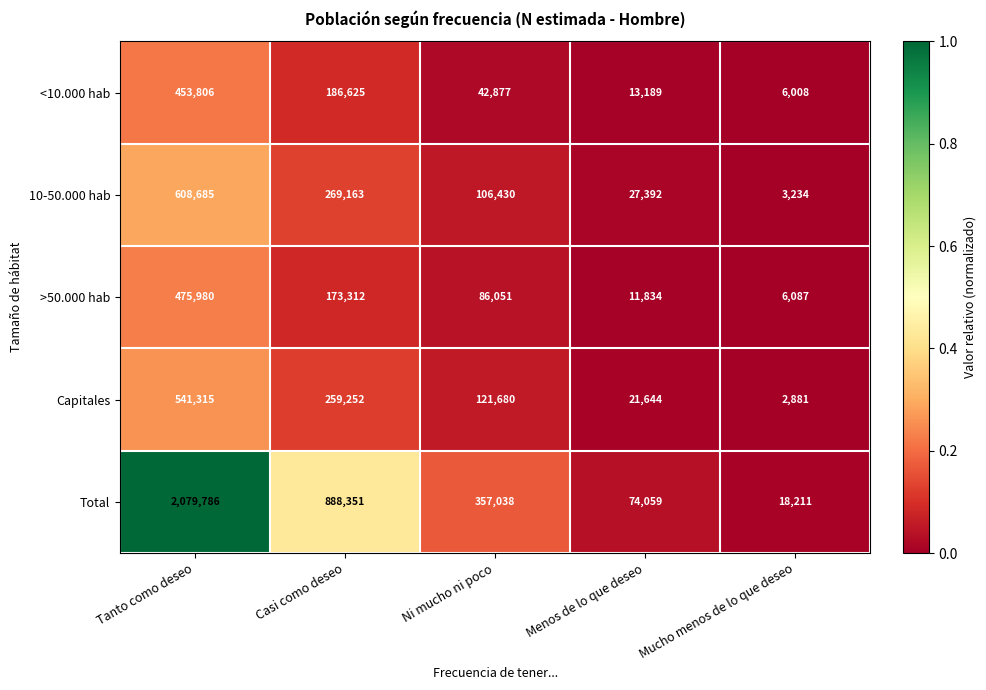

Reading left to right, extract all data points from this chart.

<10.000 hab: 453806	186625	42877	13189	6008
10-50.000 hab: 608685	269163	106430	27392	3234
>50.000 hab: 475980	173312	86051	11834	6087
Capitales: 541315	259252	121680	21644	2881
Total: 2079786	888351	357038	74059	18211